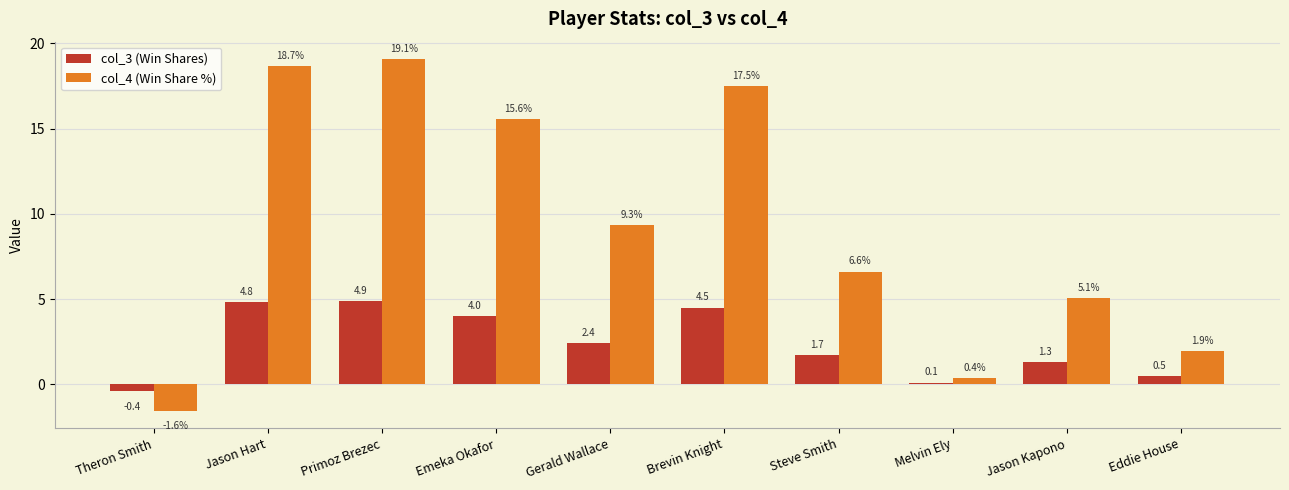

How many bars are there in total?

20